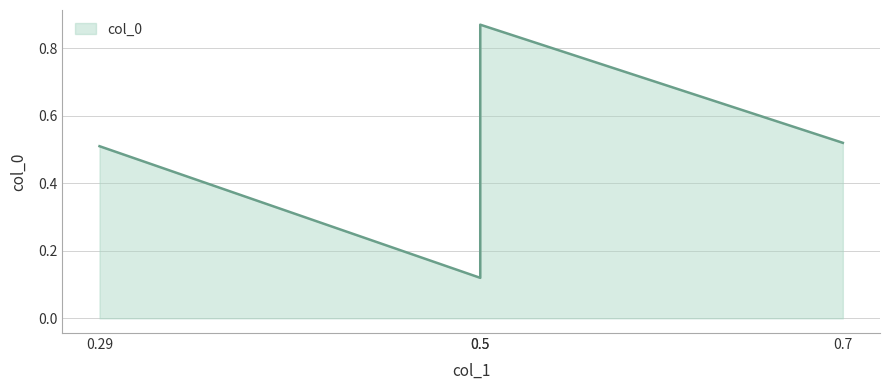

True or false: the data has more than 0 interior local peaks.

True